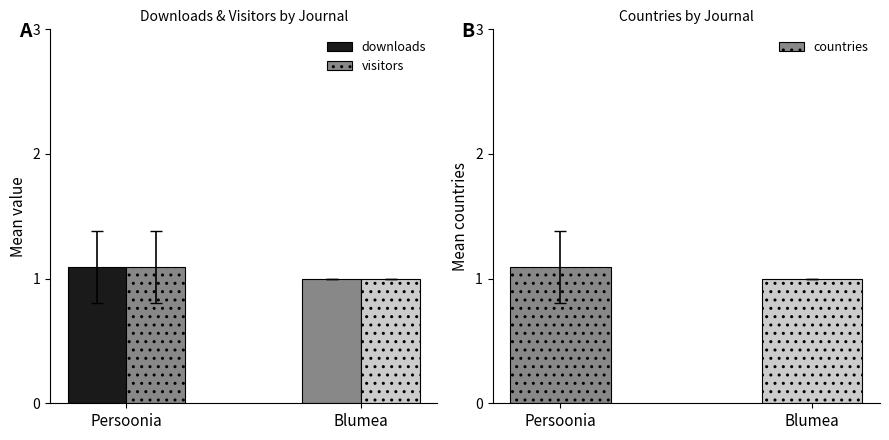

Which category has the lowest value across all series?

Blumea